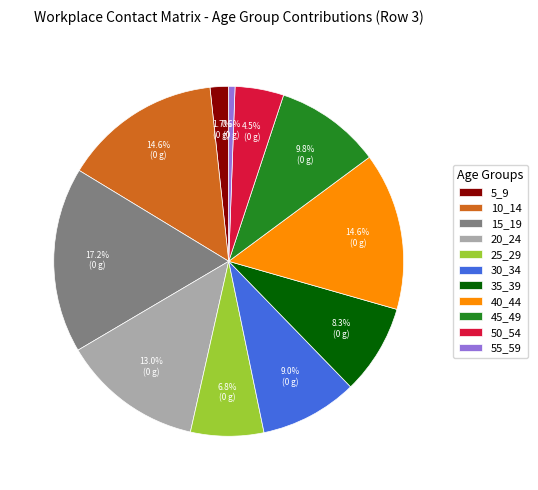

What is the smallest slice in the pie chart?

55_59